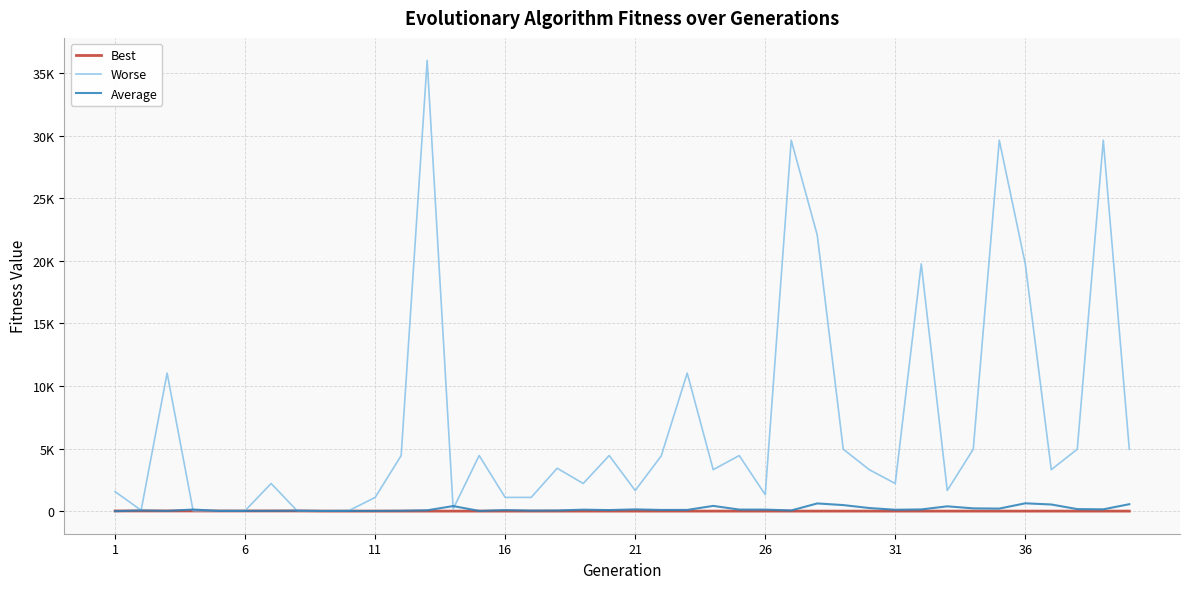

True or false: Worse and Best intersect in this chart.

False